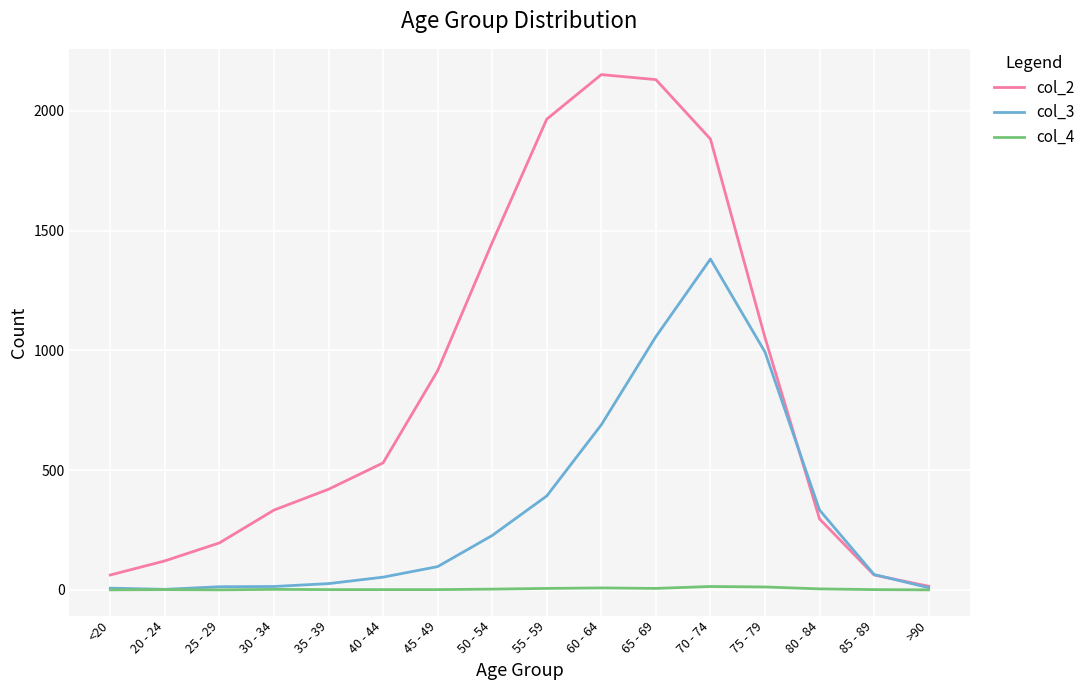

Between 75 - 79 and >90, which series saw the biggest shift?

col_2